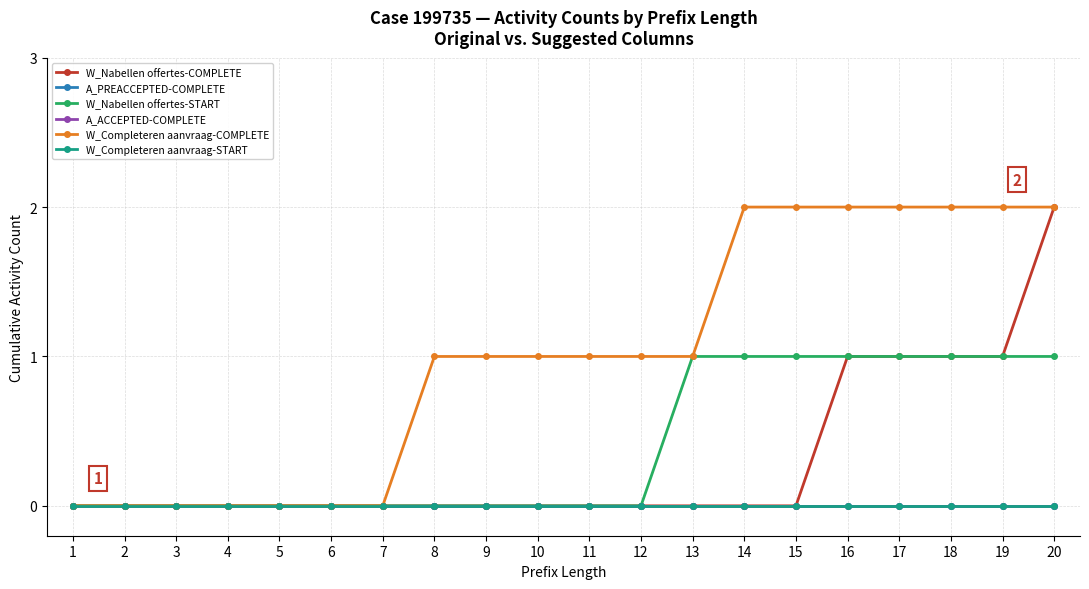

Which series has the largest total across all categories?

W_Completeren aanvraag-COMPLETE